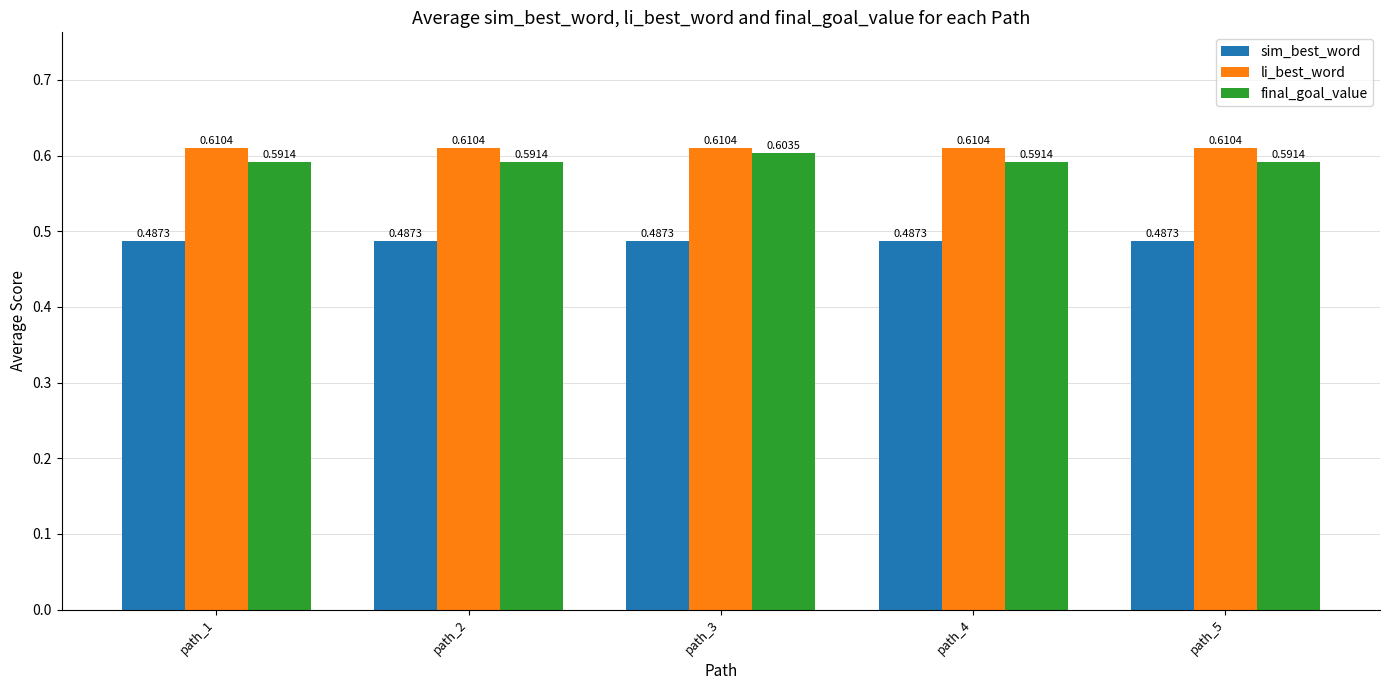

How many data points does each series have?

5